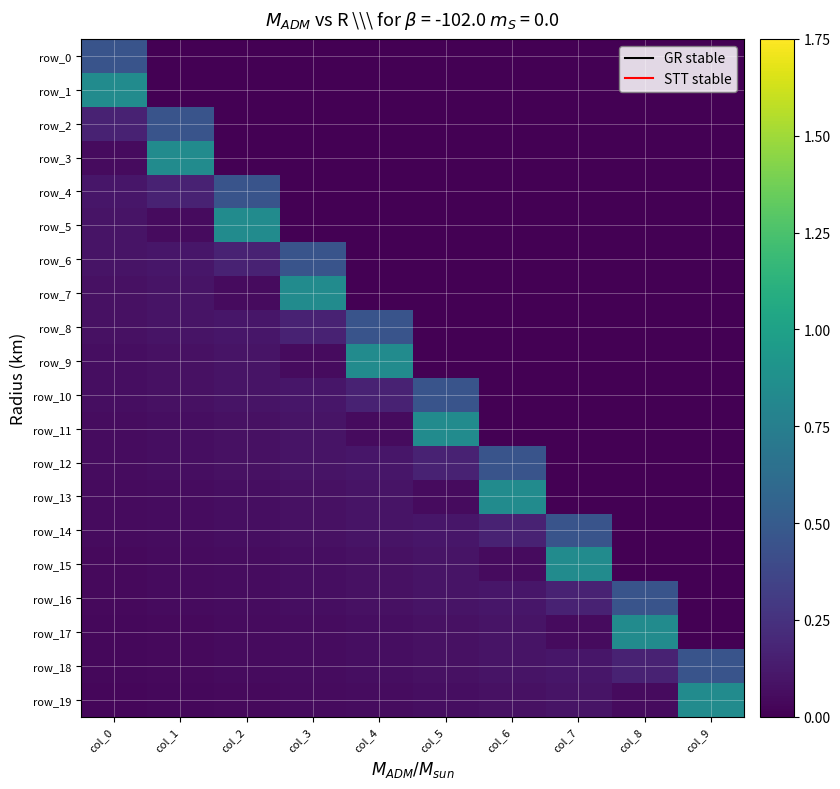

At how many categories does at least one series exceed 0?

10